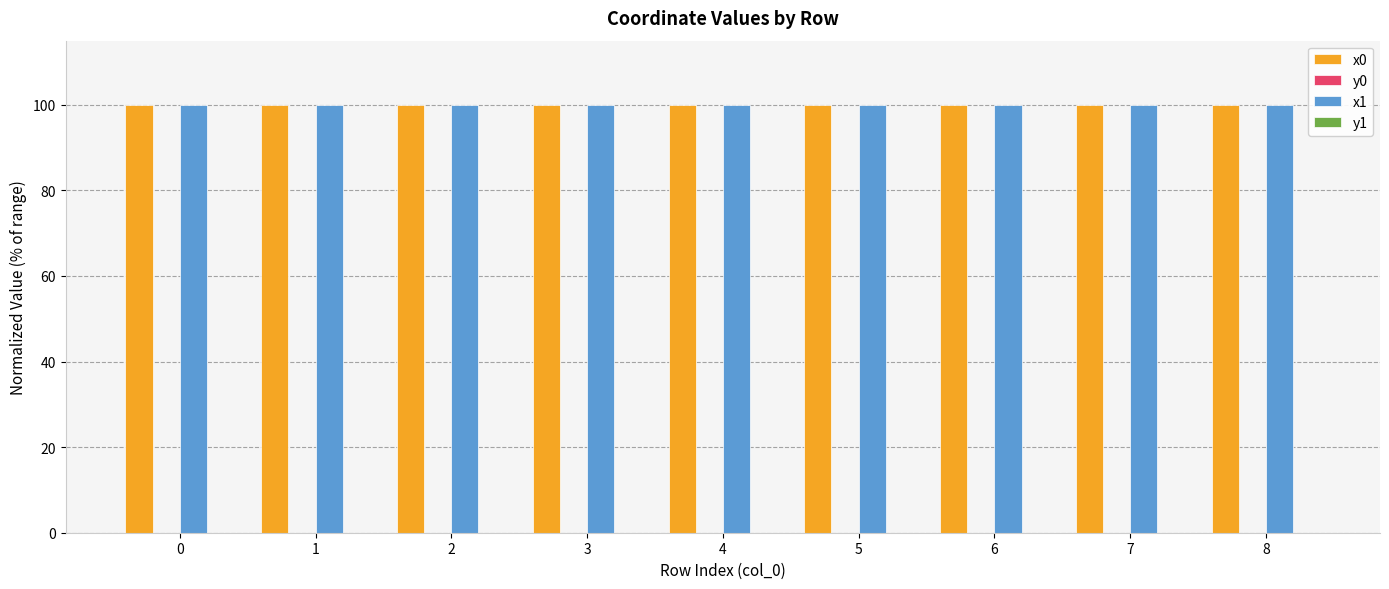

How many groups of bars are there?

9